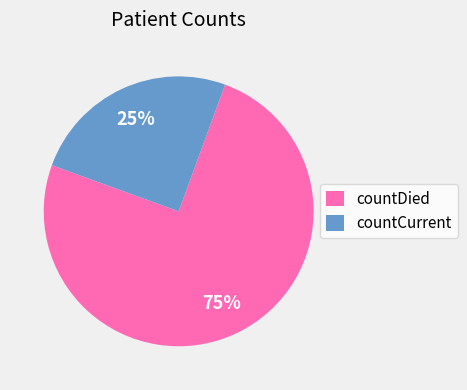

To the nearest percent, what is the difference between the countDied and countCurrent slice percentages?

50%